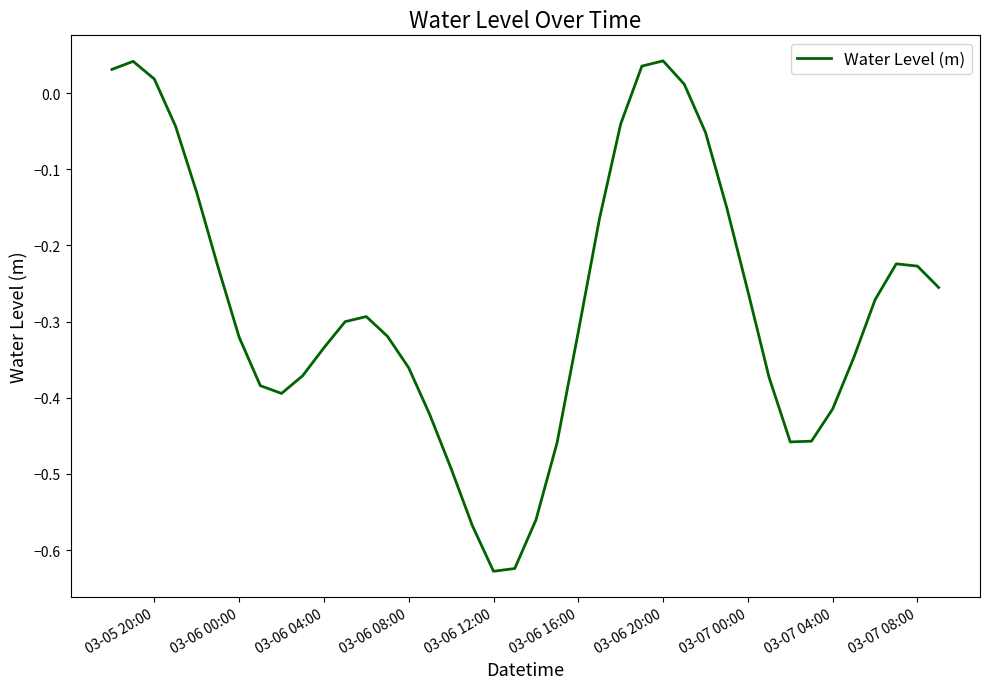

What is the difference between the maximum and minimum values?

0.7